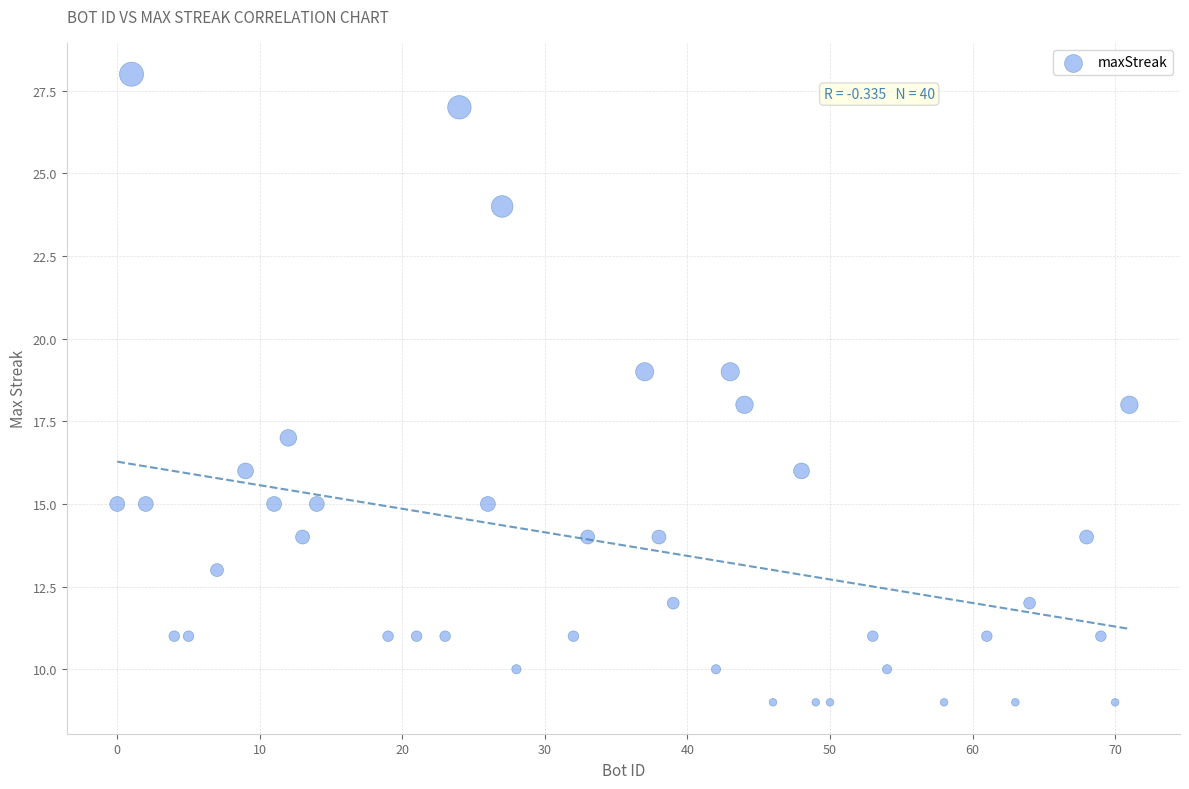

What is the range of Y values (max minus min)?

19